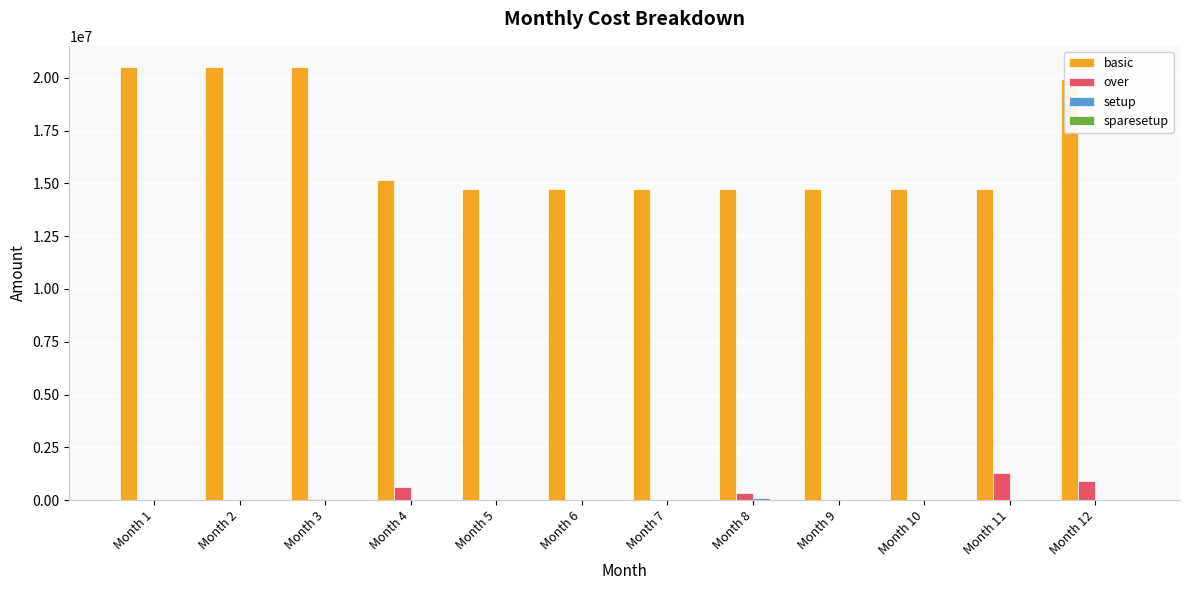

How many groups of bars are there?

12